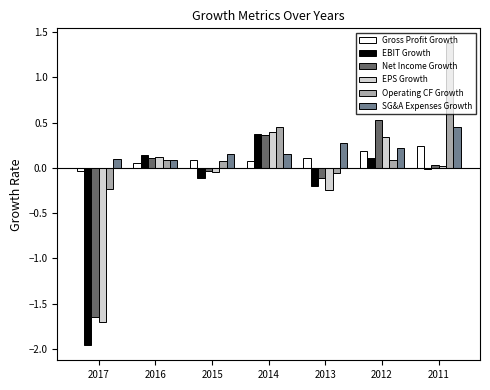

How many data points in Gross Profit Growth are less than 0?

1